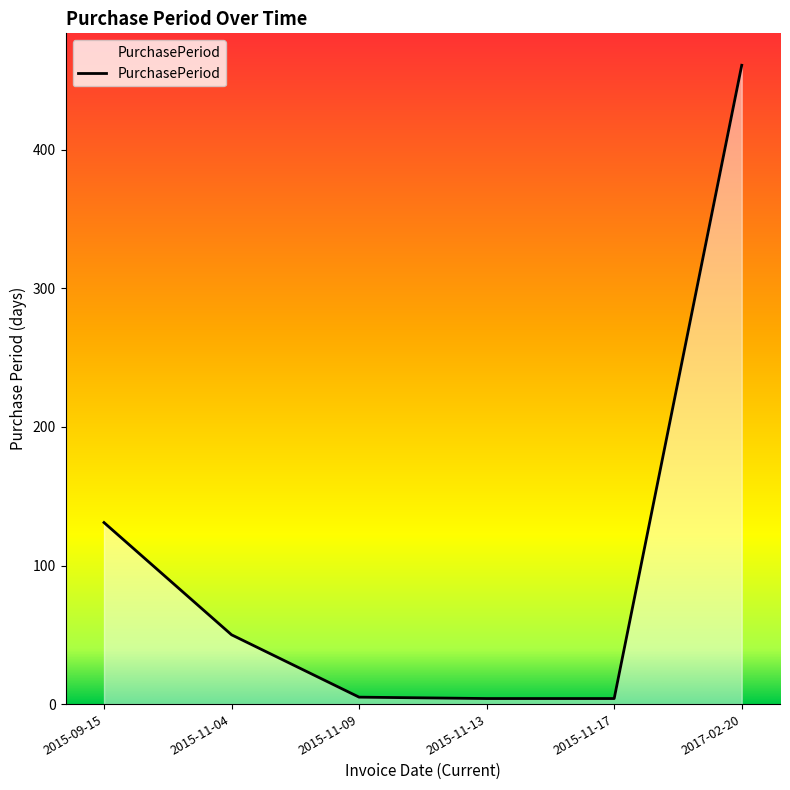

Where does the data first go above 50?

2015-09-15